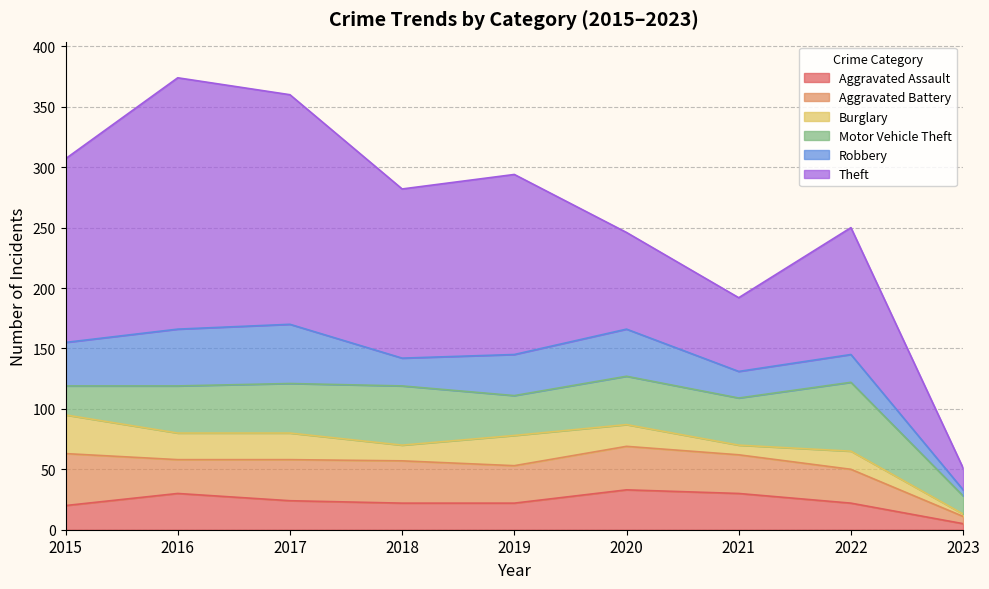

Does the chart have visible grid lines?

Yes